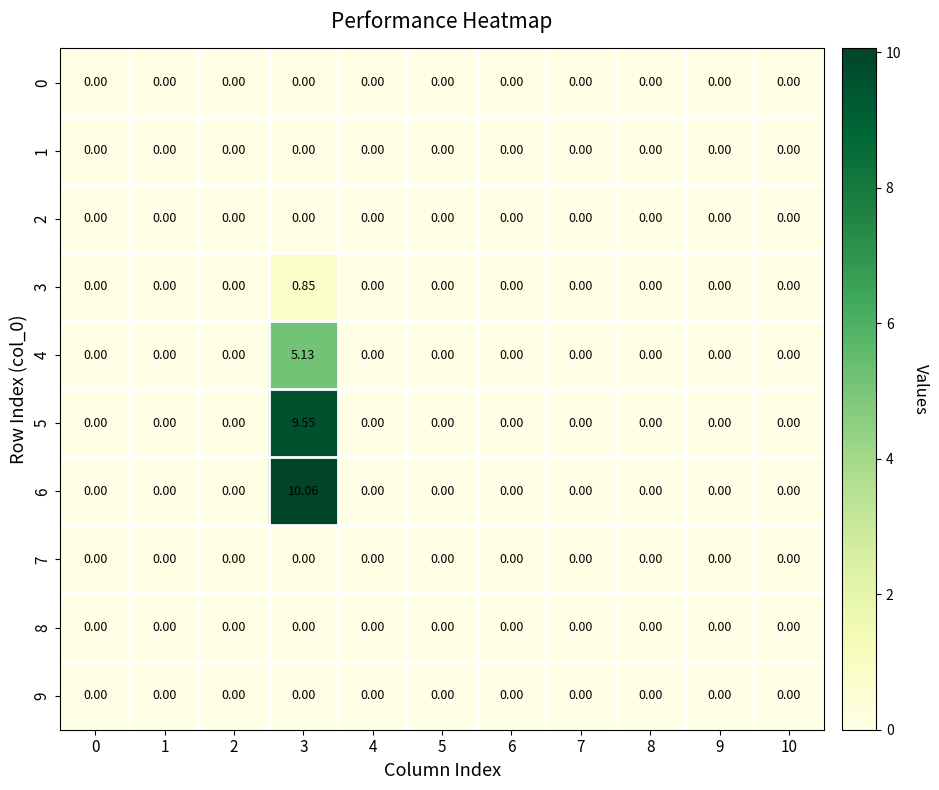

How many distinct data groups are displayed?

10